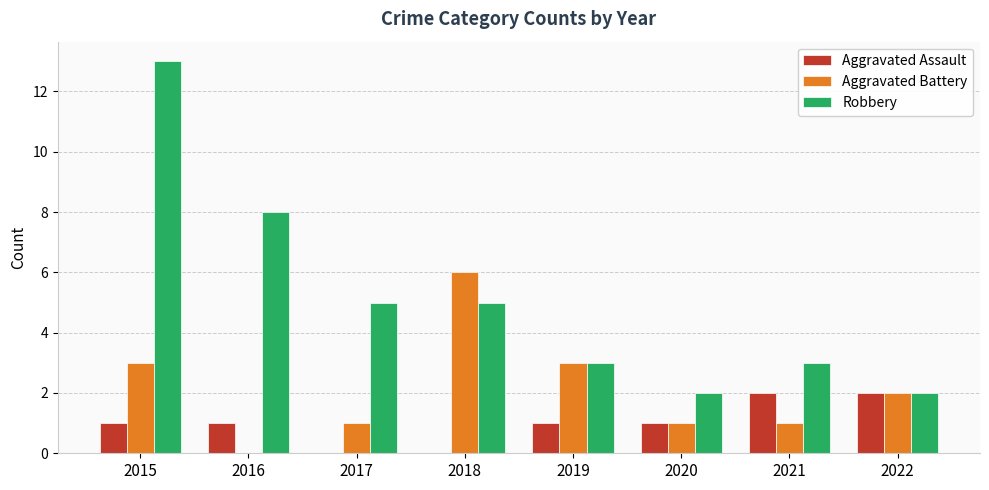

What is the sum of all Aggravated Battery values?

17